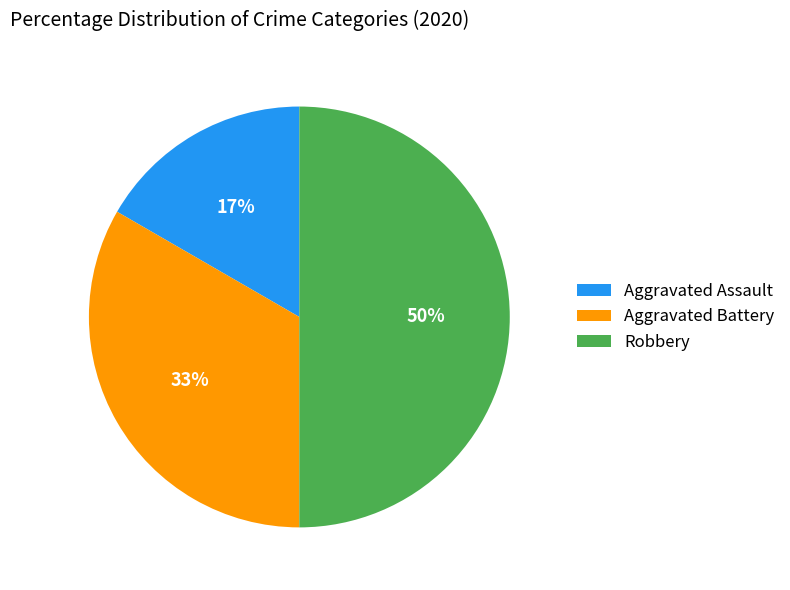

Is it true that Aggravated Battery is 39% of the pie?

False